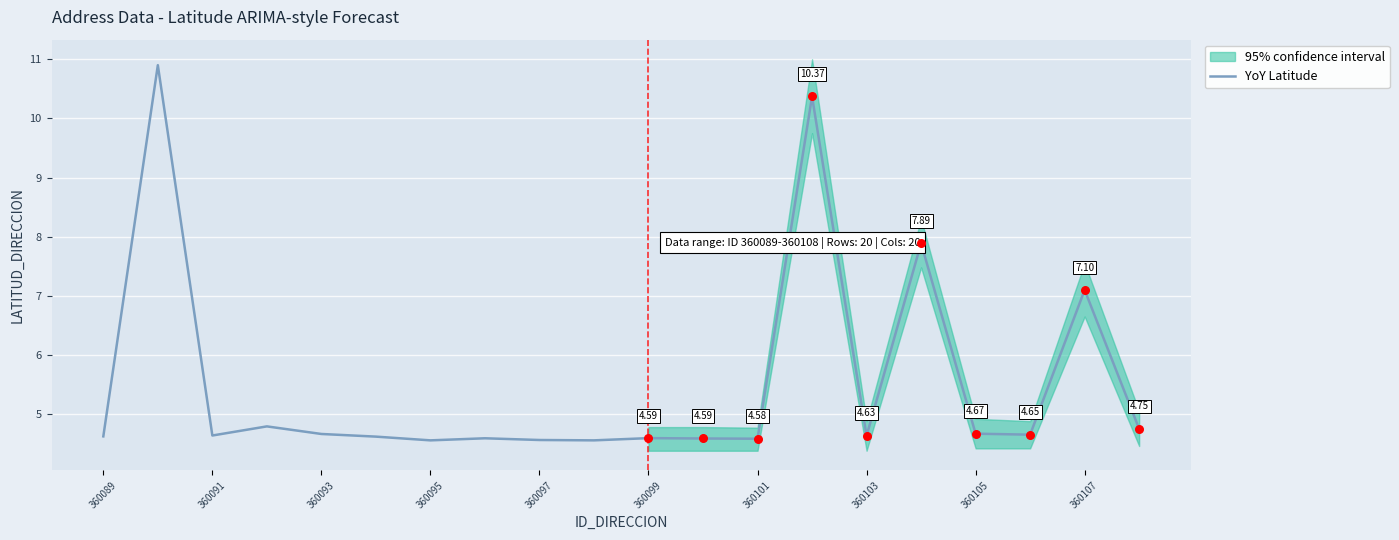

Which has a higher value, 17 or 18?

18